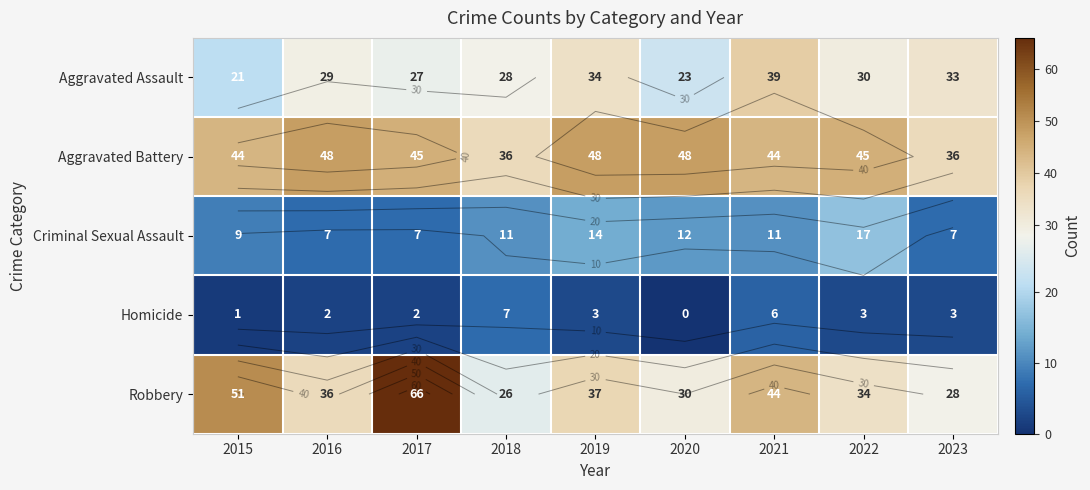

Is the value of Homicide at 2018 greater than the value of Aggravated Assault at 2015?

No